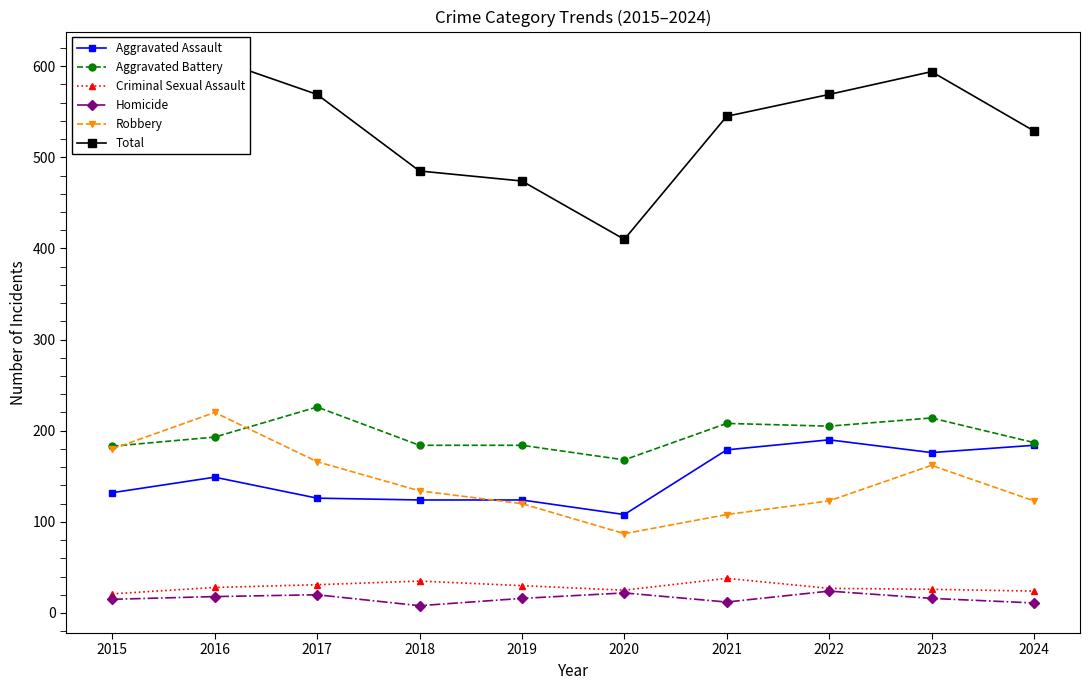

At which category is the sum across all series the highest?

2016